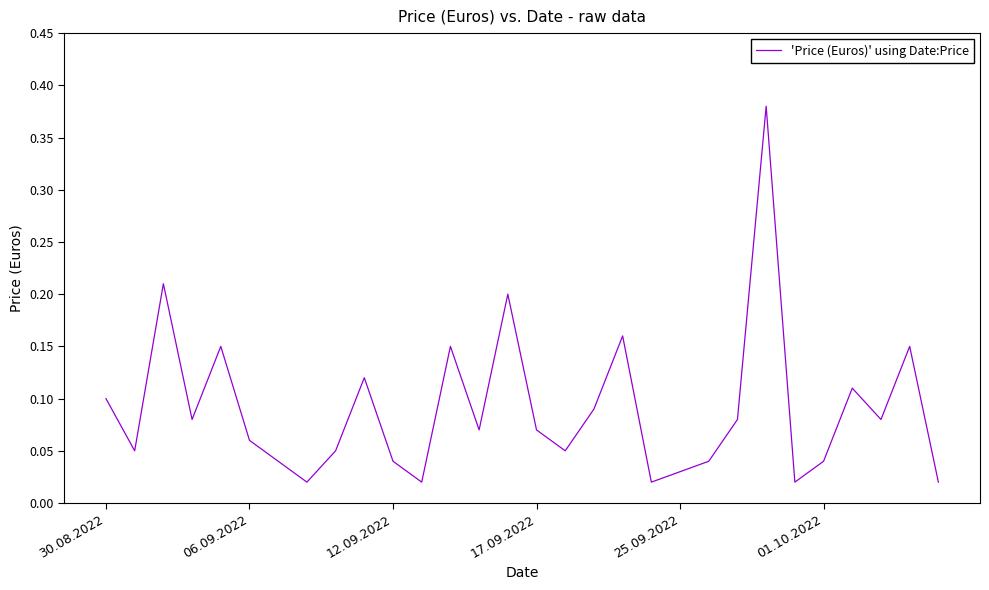

The value at 25.09.2022 is 0.1. True or false?

False